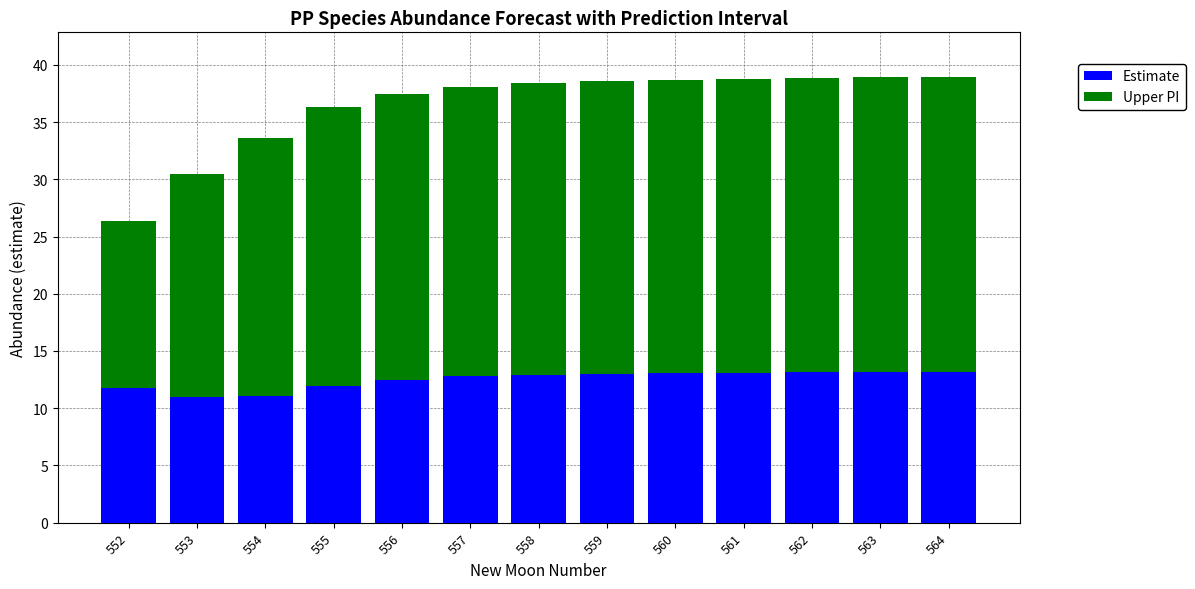

What are all the series names shown in the legend?

Estimate, Upper PI